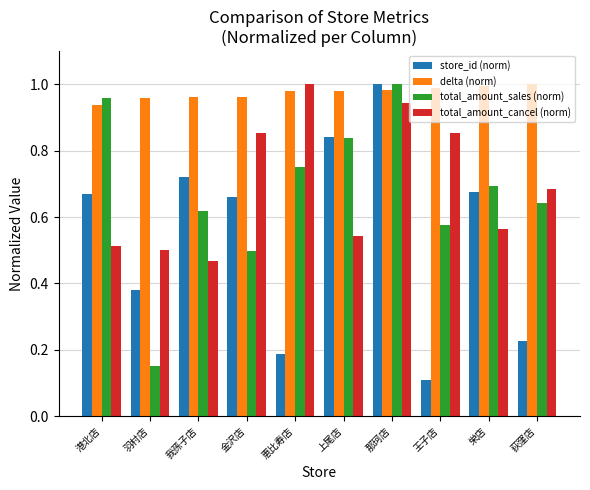

The total_amount_sales (norm) series shows 0.7 at 栄店. True or false?

True